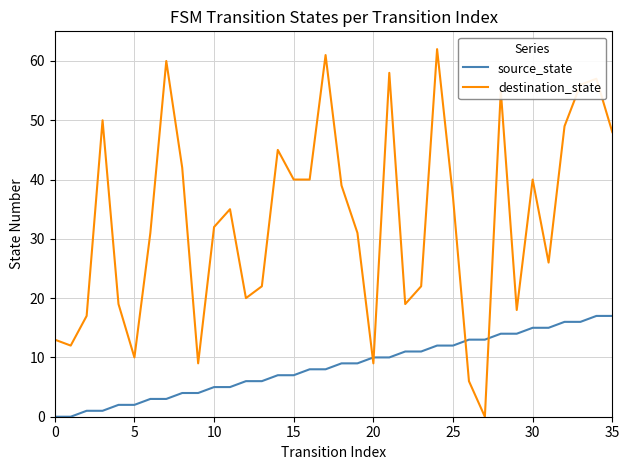

What is the difference between the maximum and minimum values in the source_state series?

17